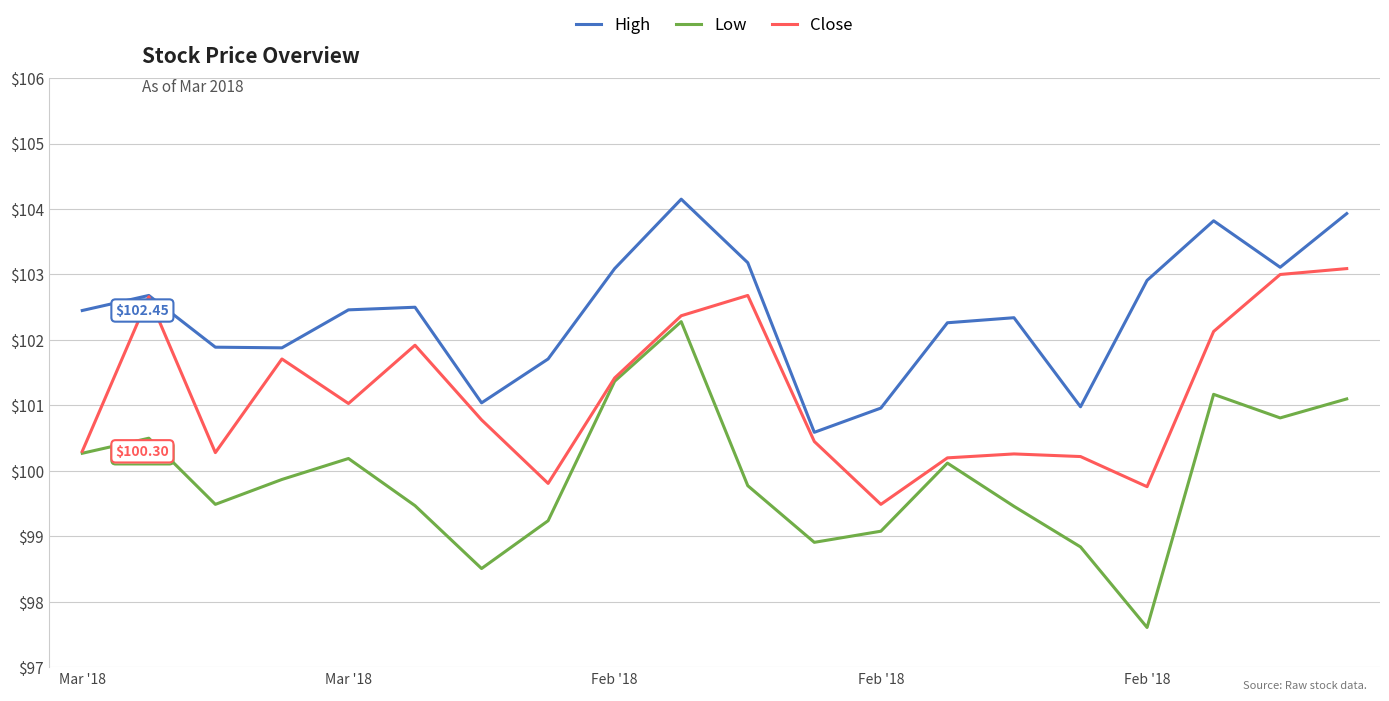

Rank the series by their average value, from lowest to highest.

Low, Close, High